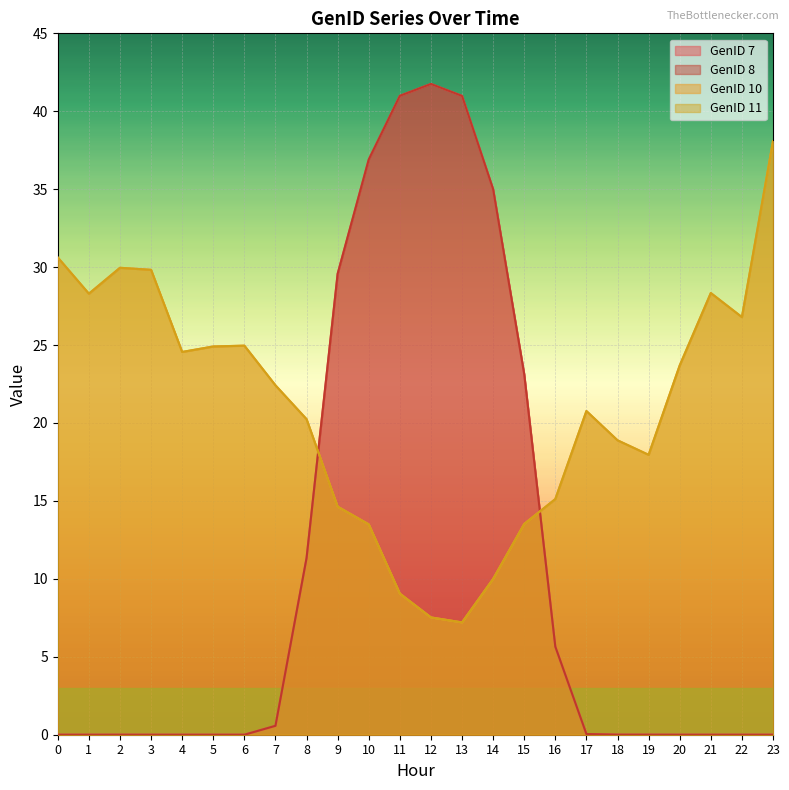

Which series changed the most between 5 and 8?

GenID 7